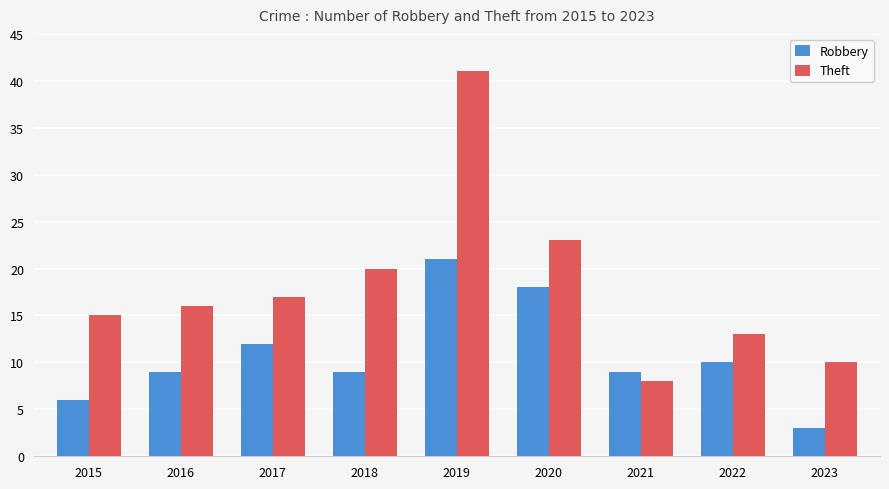

The Robbery series shows 21 at 2019. True or false?

True